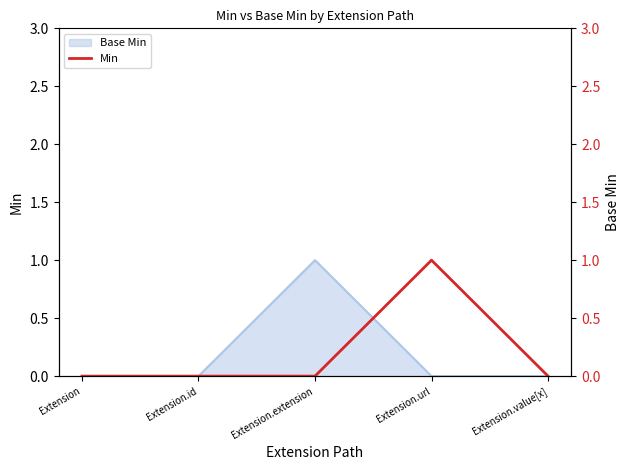

List the labels in order of value, smallest first.

Extension, Extension.id, Extension.extension, Extension.value[x], Extension.url